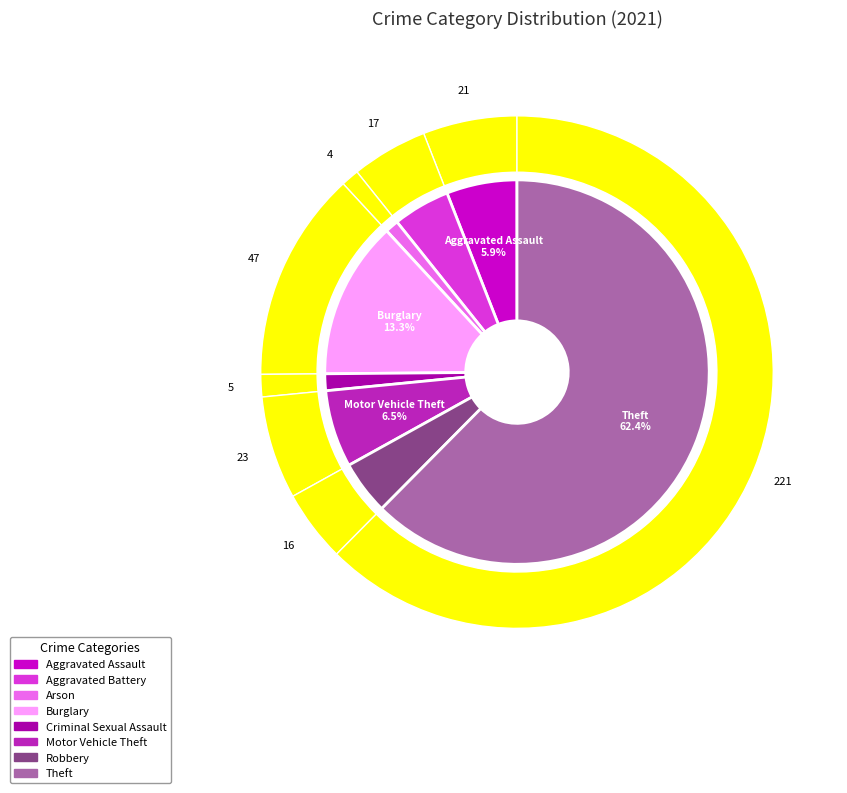

True or false: Theft accounts for 50% of the total.

False